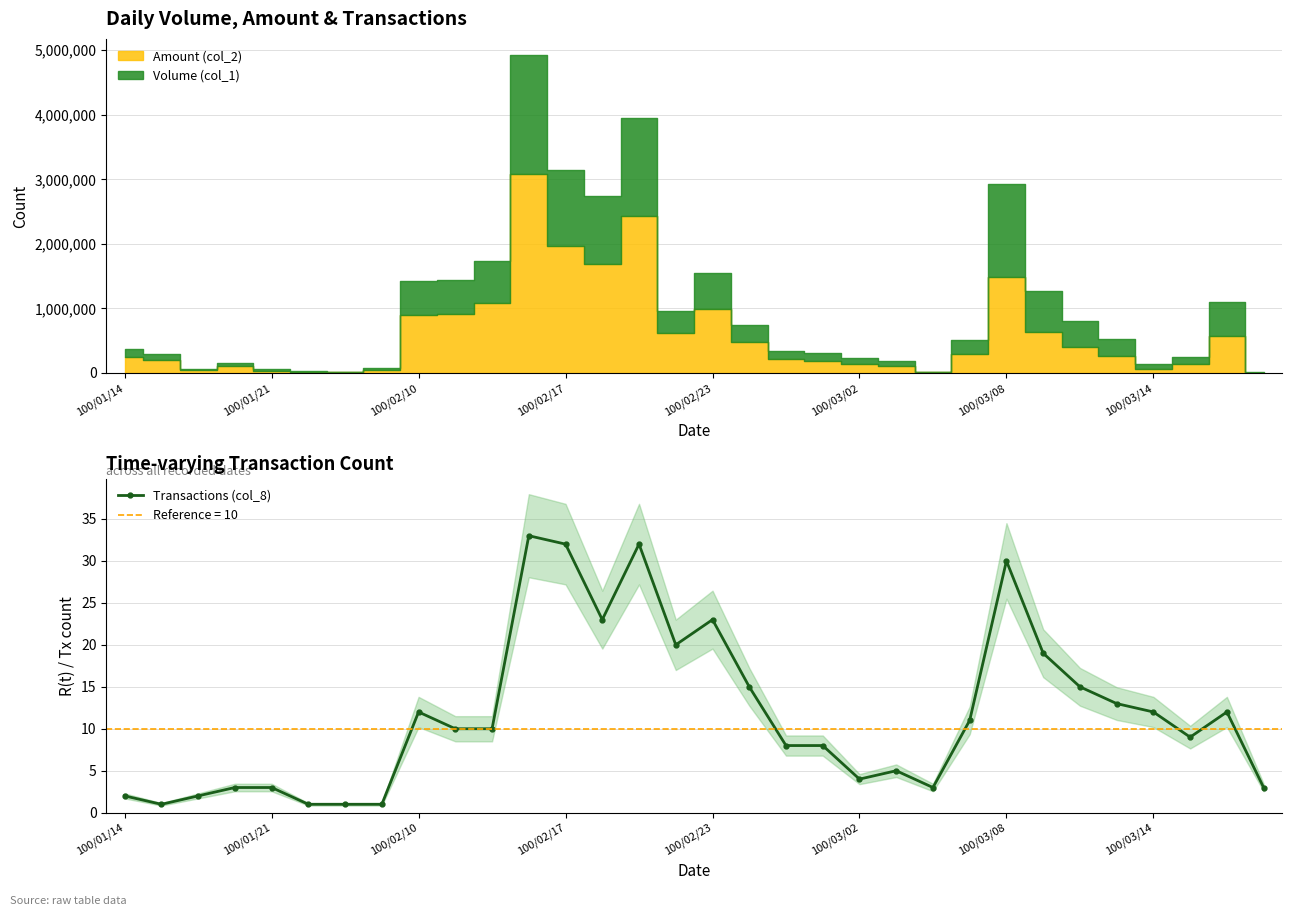

What is the change in value from 16 to 21?

-18